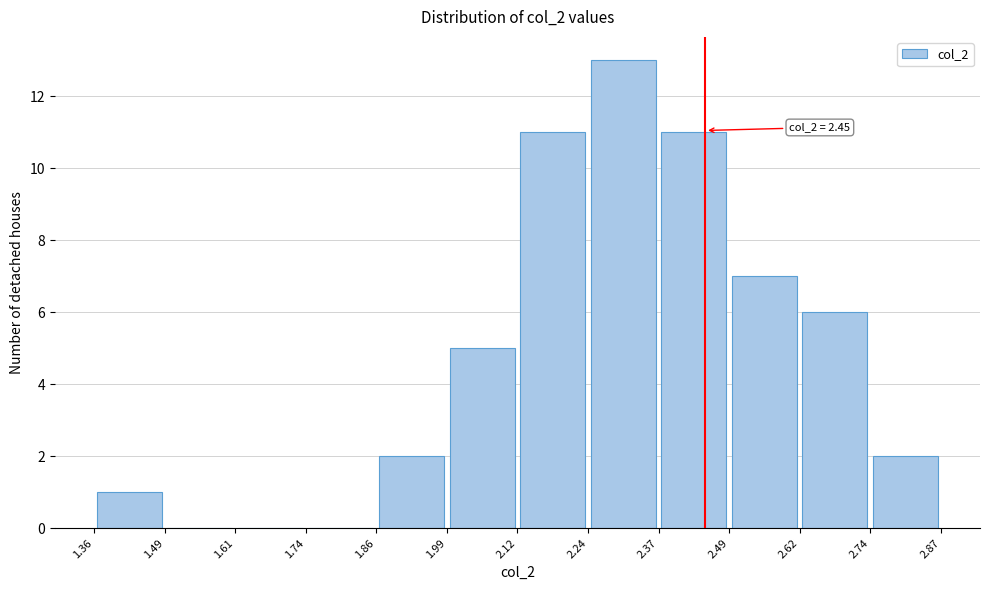

Which range on the x-axis has the tallest bar?

2.24 to 2.37